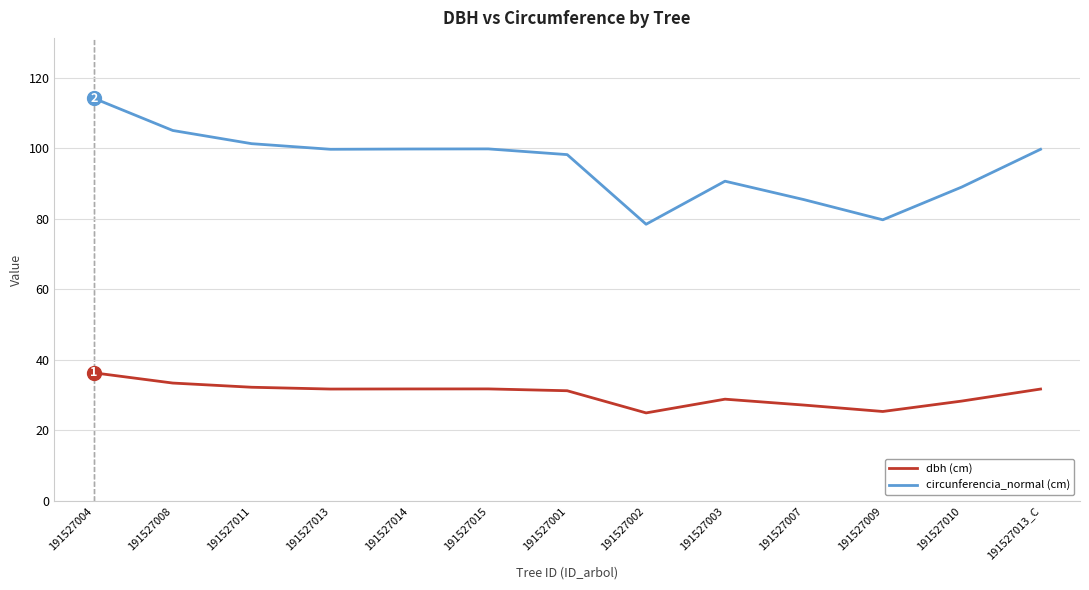

How many lines are shown in the chart?

2